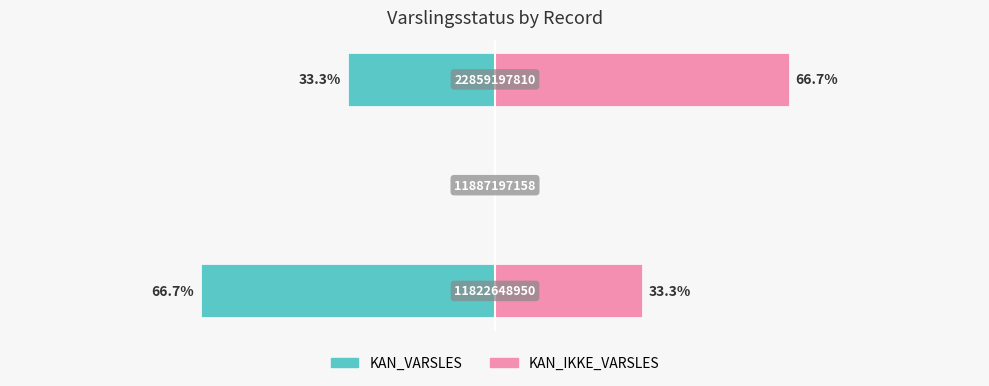

What is the maximum value for KAN_IKKE_VARSLES?

66.7